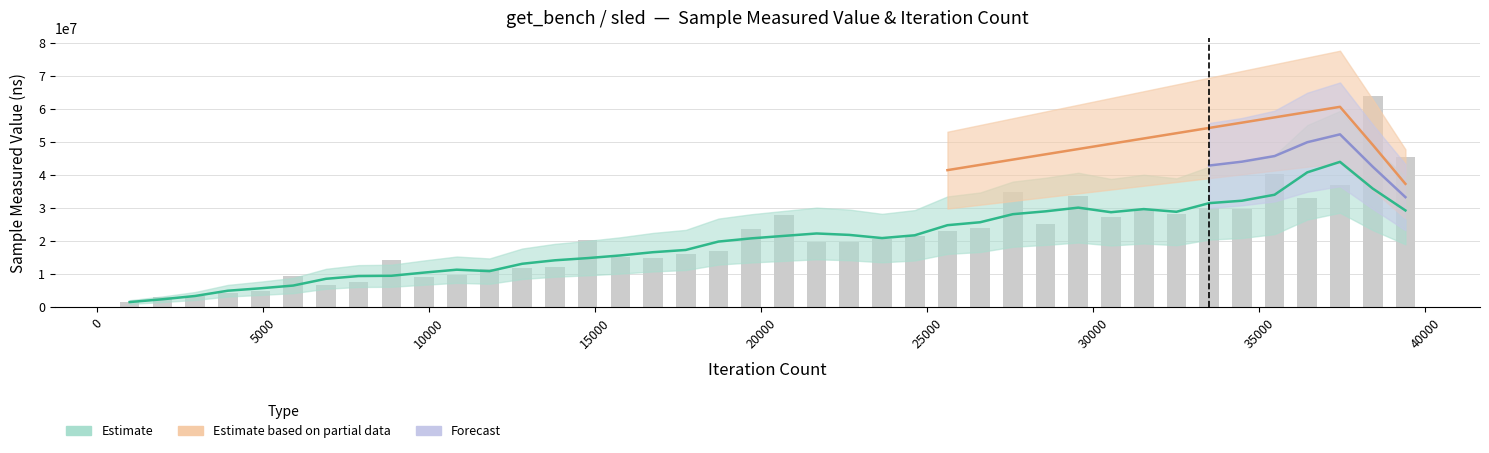

What is the greatest value displayed?

63894098